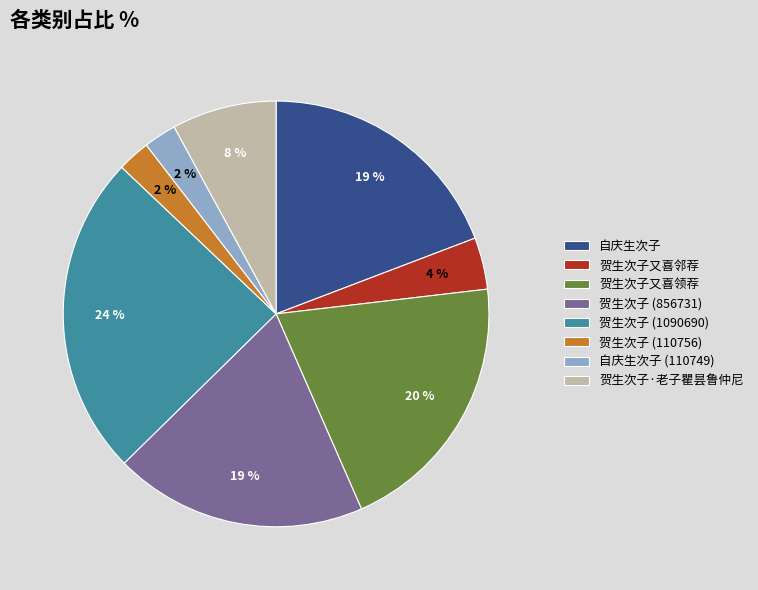

What is the ratio of the value at 自庆生次子 to the value at 贺生次子 (856731)?

1.0